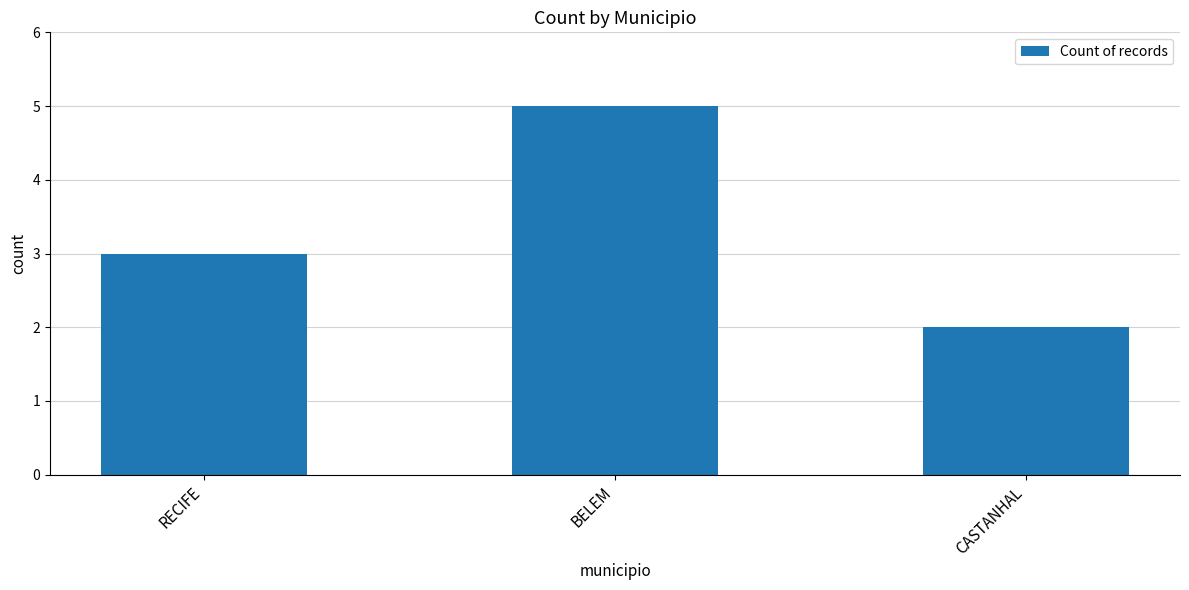

At which label is the value closest to 3?

RECIFE